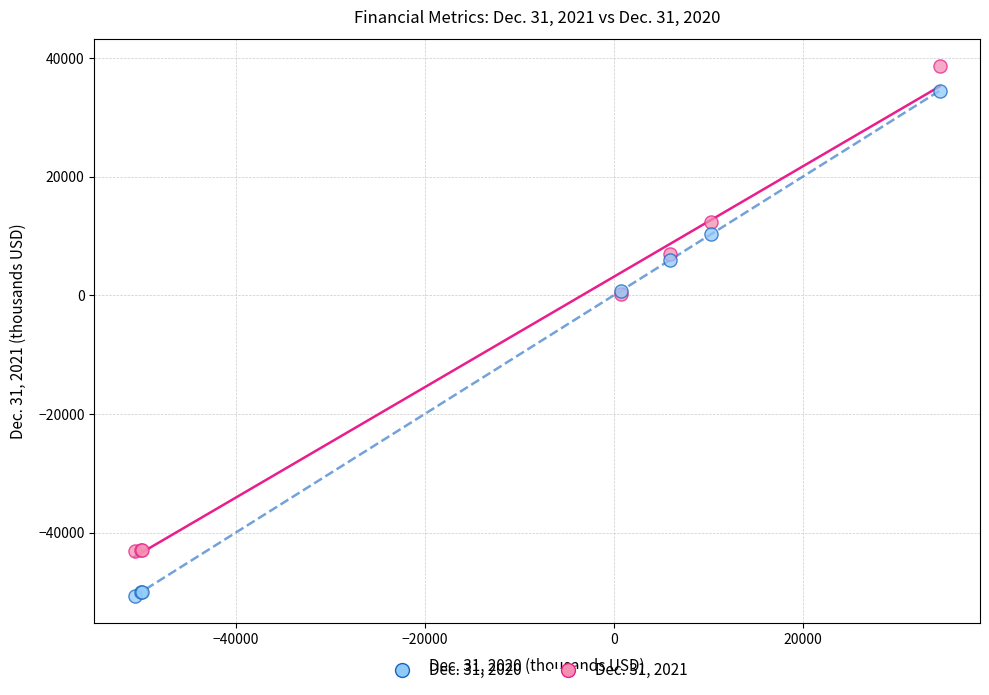

Which series contains the highest Y value?

Dec. 31, 2021